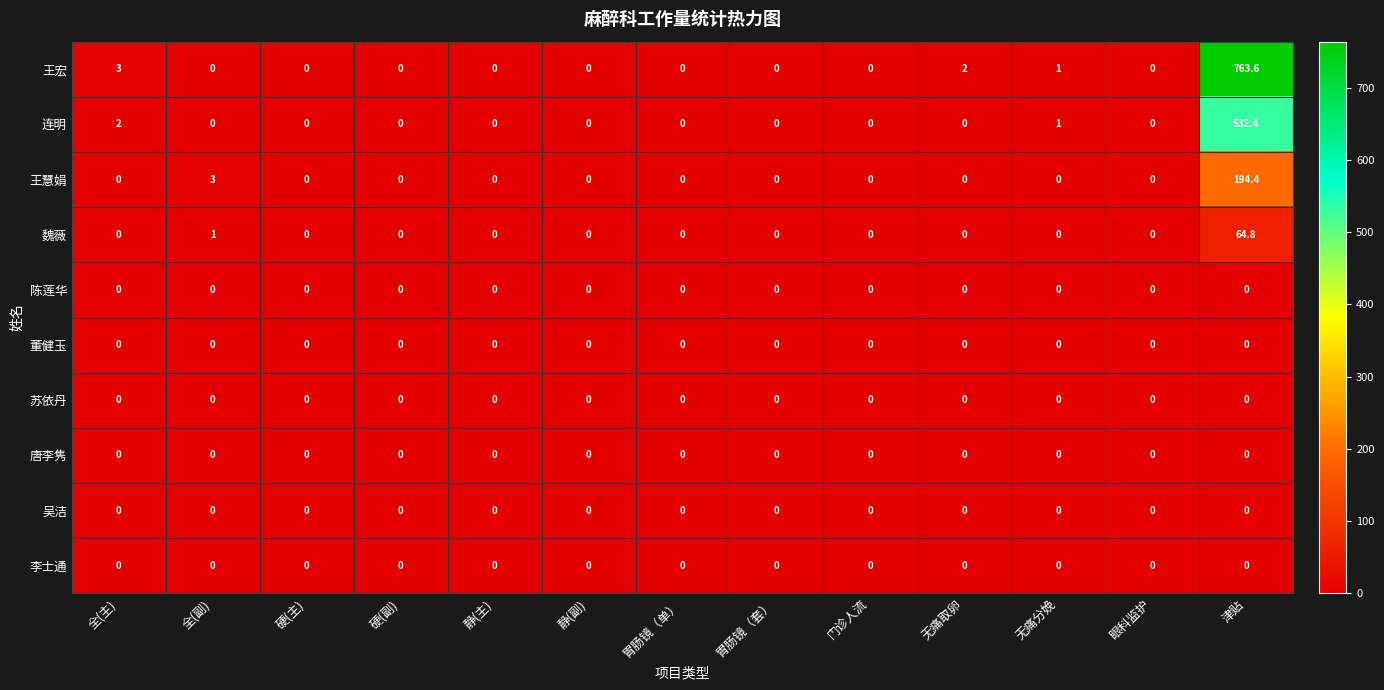

What is the difference between the highest and lowest values at 全(主)?

3.0